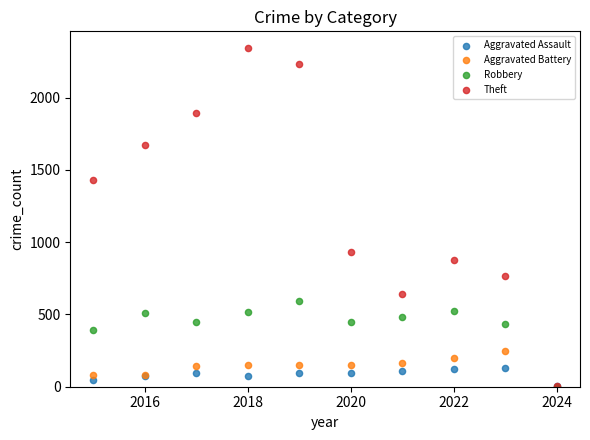

Which series contains the highest Y value?

Theft